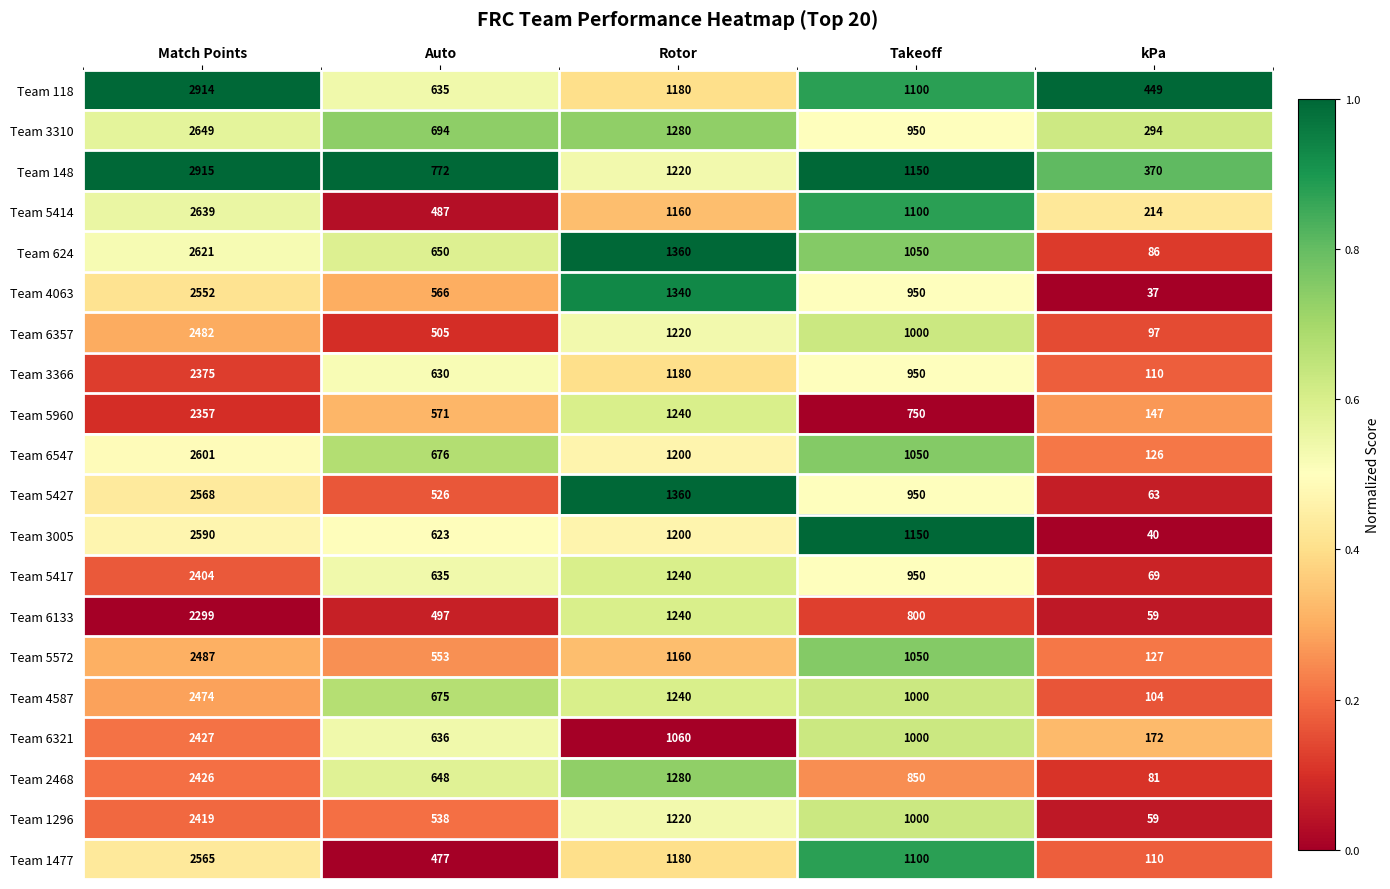

True or false: Team 6133 has a value of 1776 at Rotor.

False